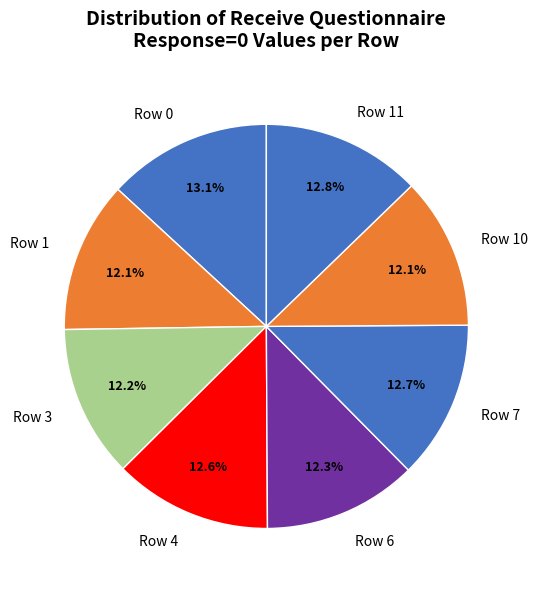

Is Row 11 the majority of the pie?

No